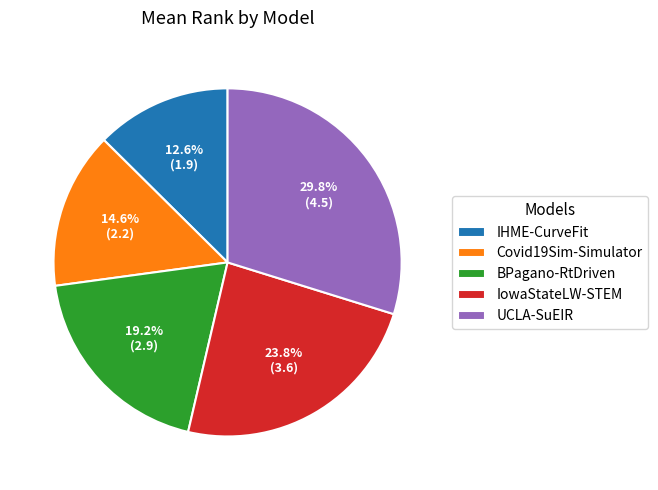

Does UCLA-SuEIR account for over 50% of the chart?

No